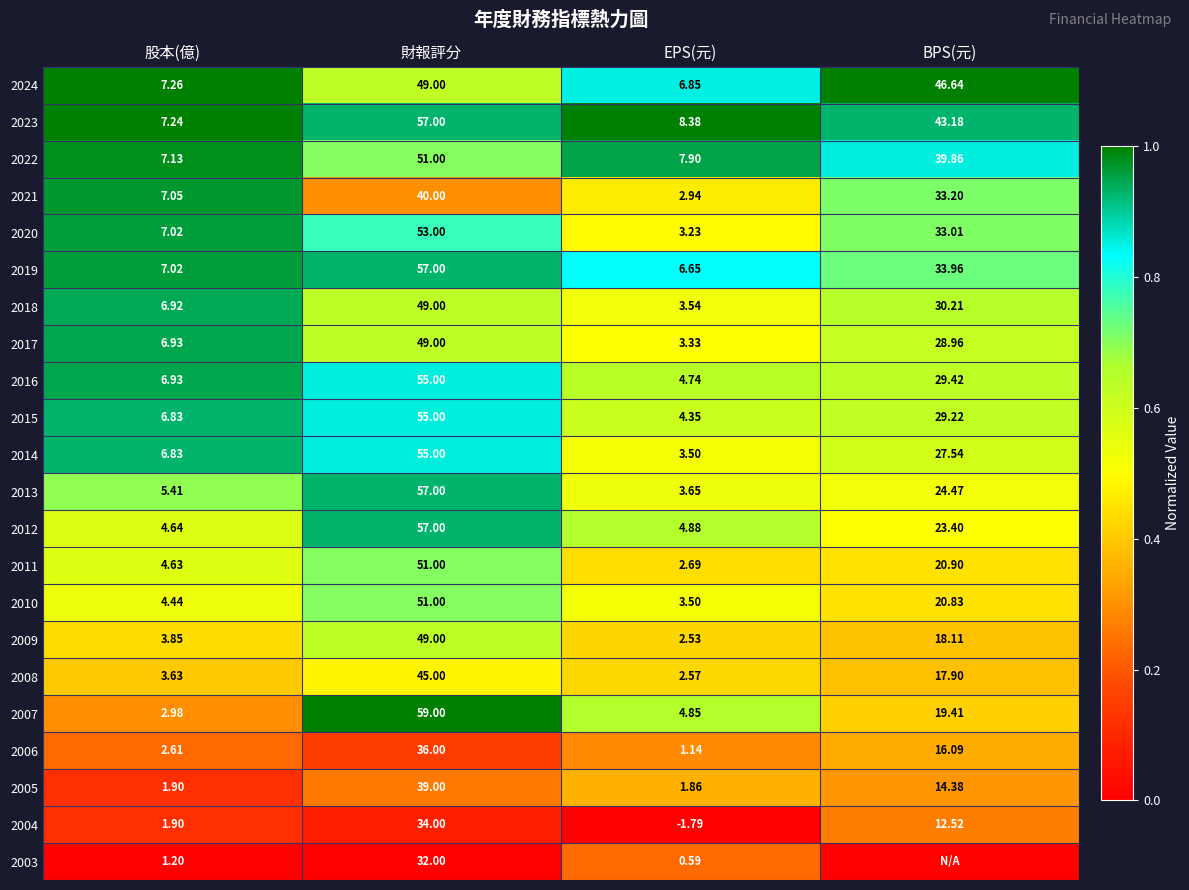

Where does the 2020 series first go above 33?

財報評分